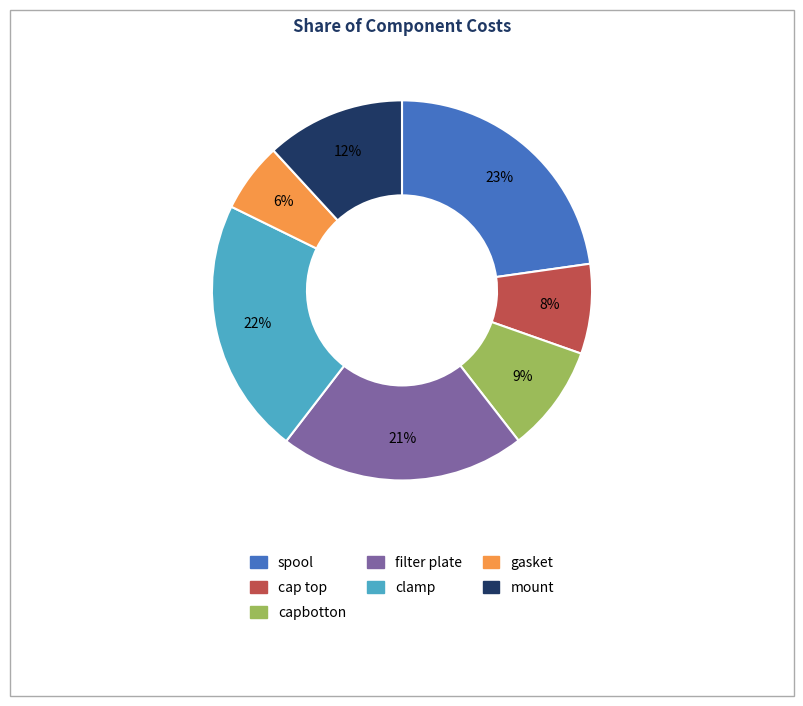

To the nearest percent, what portion does clamp represent?

22%